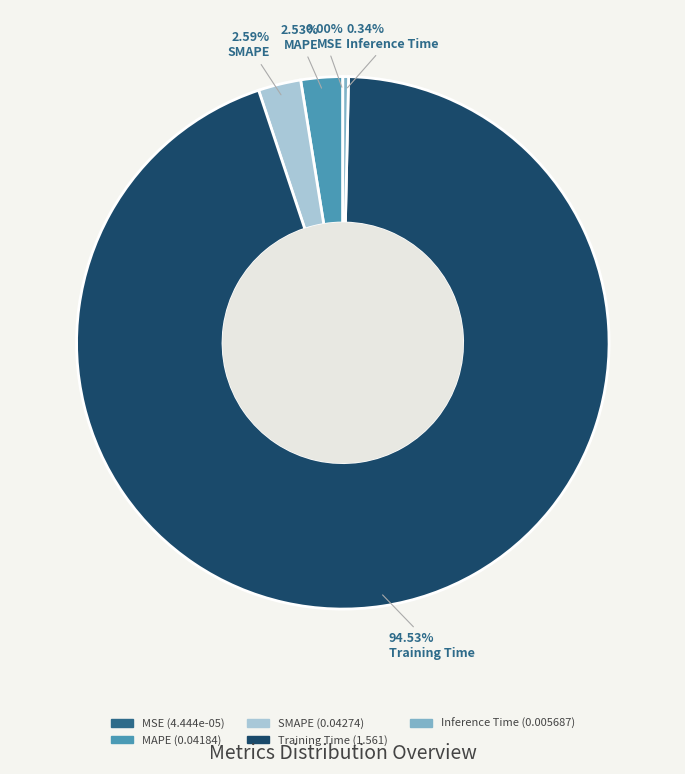

What is the majority slice?

Training Time